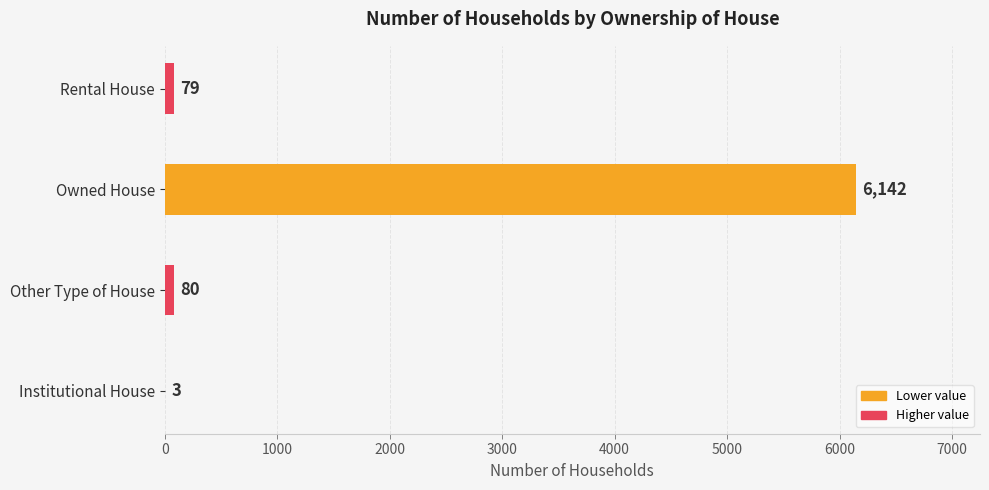

At which label is the value closest to 3072?

Other Type of House